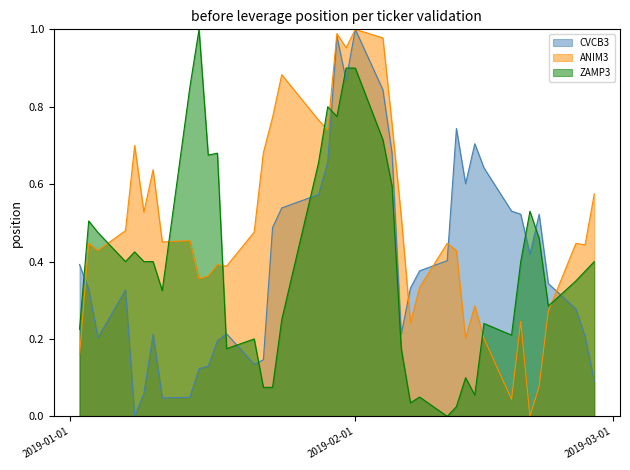

True or false: ZAMP3 and CVCB3 cross at least once.

True